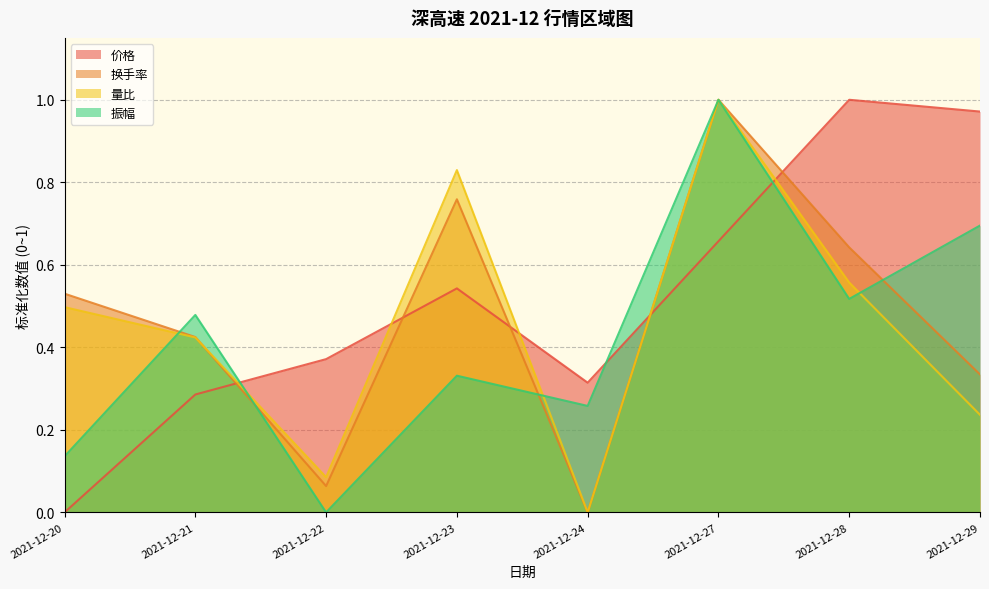

What is the difference between the maximum and second lowest values in the 价格 series?

0.7